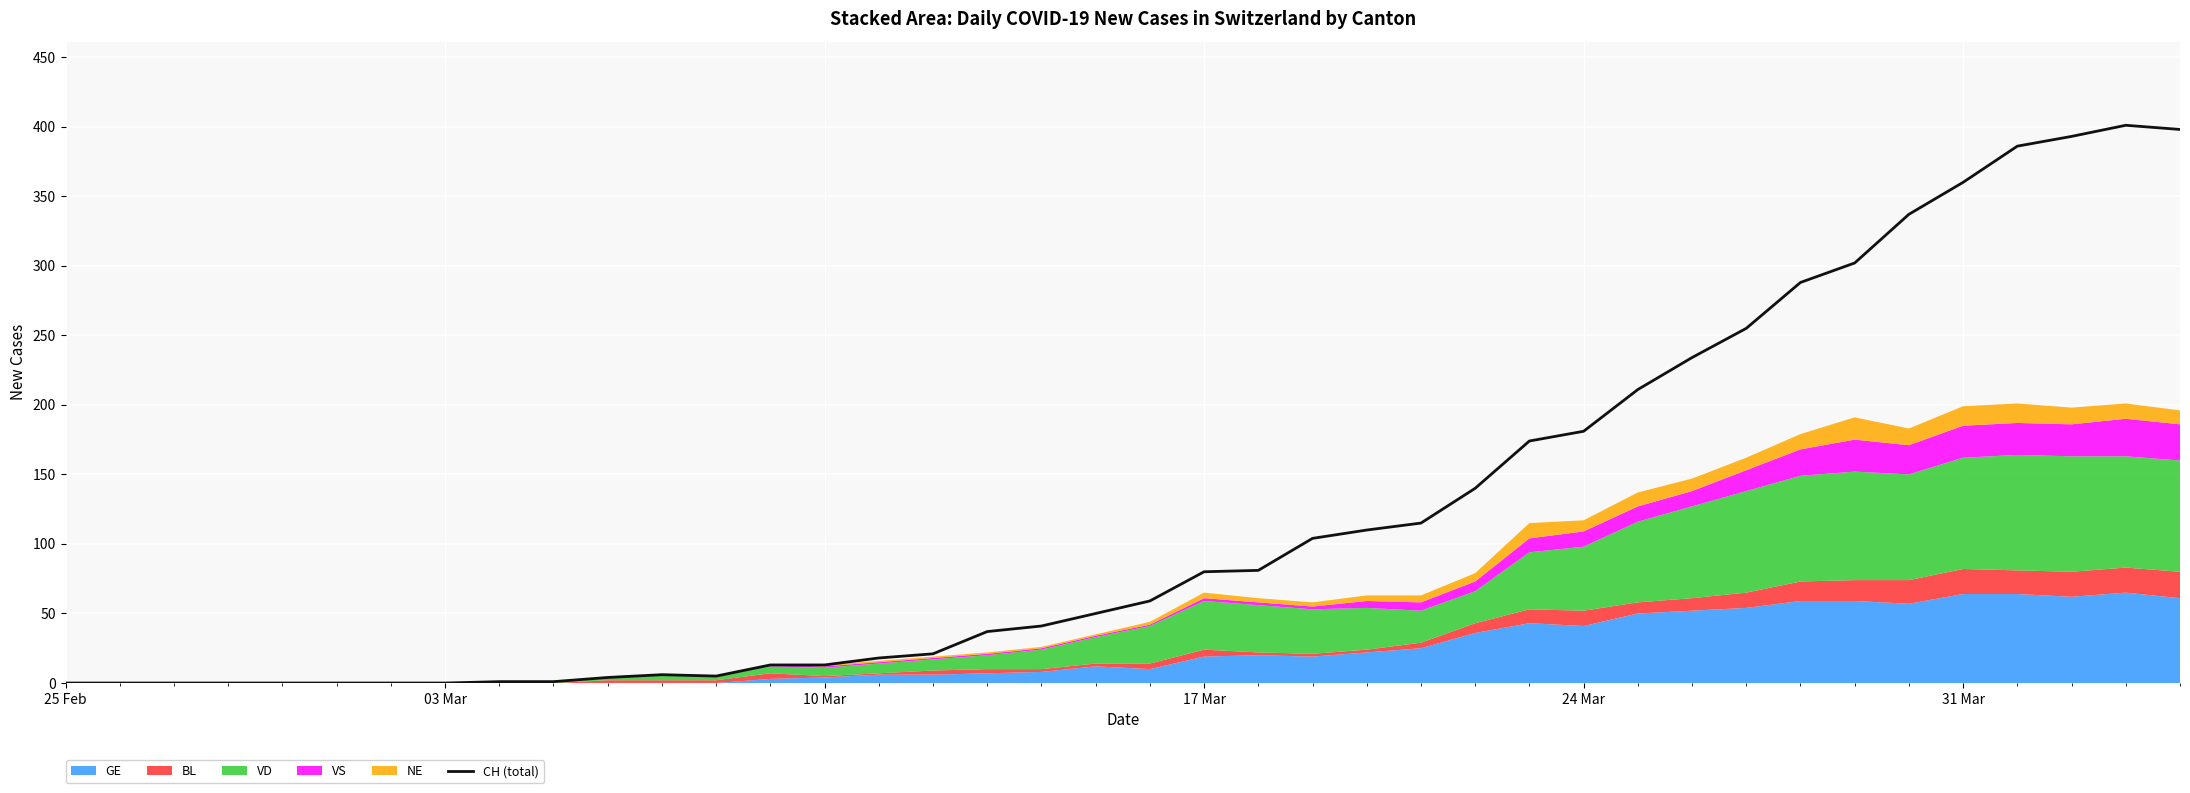

The value of CH (total) at 17 Mar is 108. True or false?

False